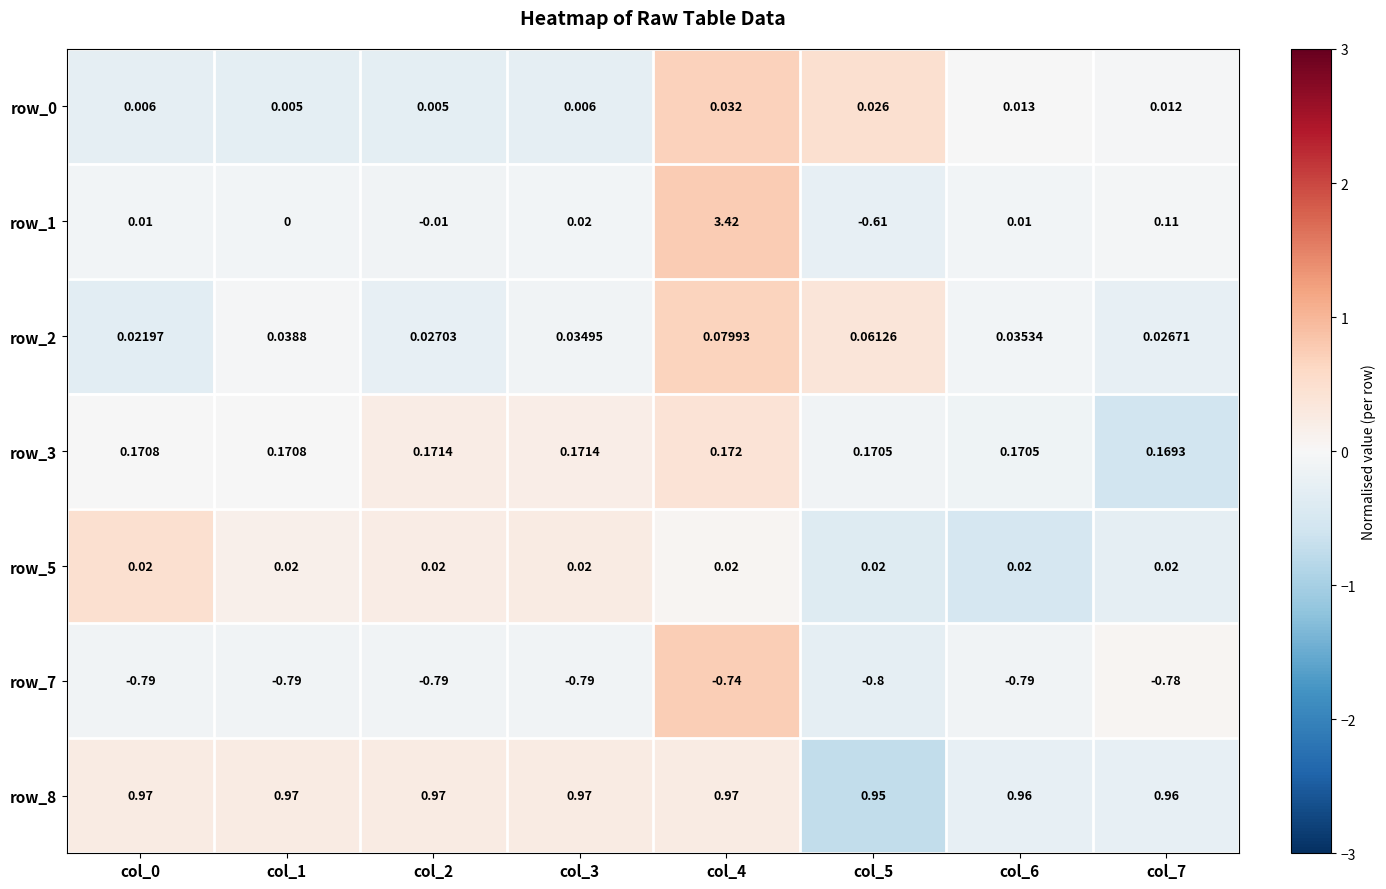

What is the smallest value displayed?

-0.8